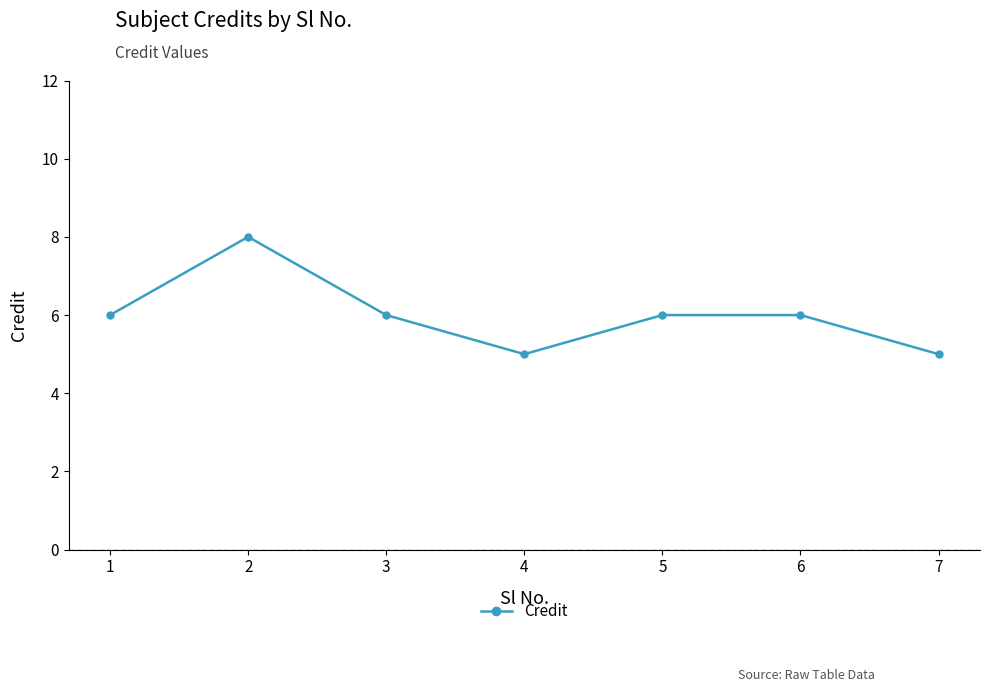

What is the difference between the values at 7 and 2?

3